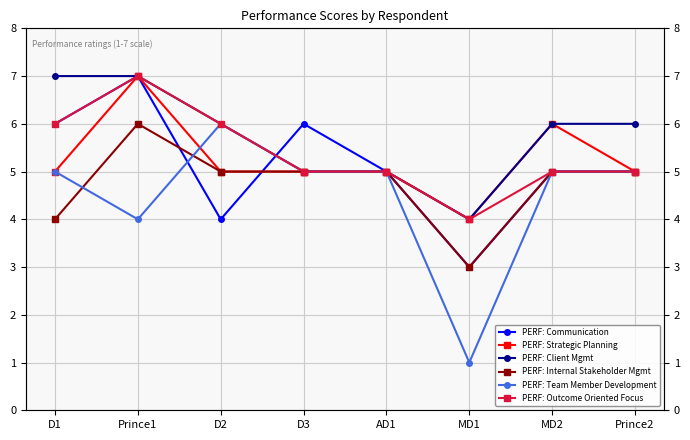

Reading left to right, transcribe all the data shown in this chart.

PERF: Communication: 6	7	4	6	5	3	5	5
PERF: Strategic Planning: 5	7	5	5	5	4	6	5
PERF: Client Mgmt: 7	7	6	5	5	4	6	6
PERF: Internal Stakeholder Mgmt: 4	6	5	5	5	3	5	5
PERF: Team Member Development: 5	4	6	5	5	1	5	5
PERF: Outcome Oriented Focus: 6	7	6	5	5	4	5	5